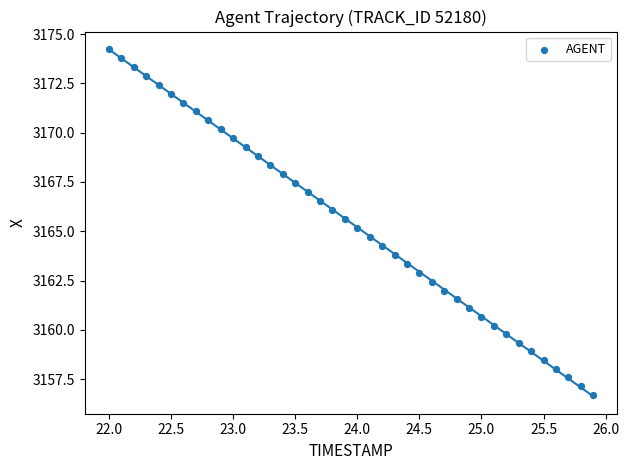

What is the range of Y values (max minus min)?

17.5